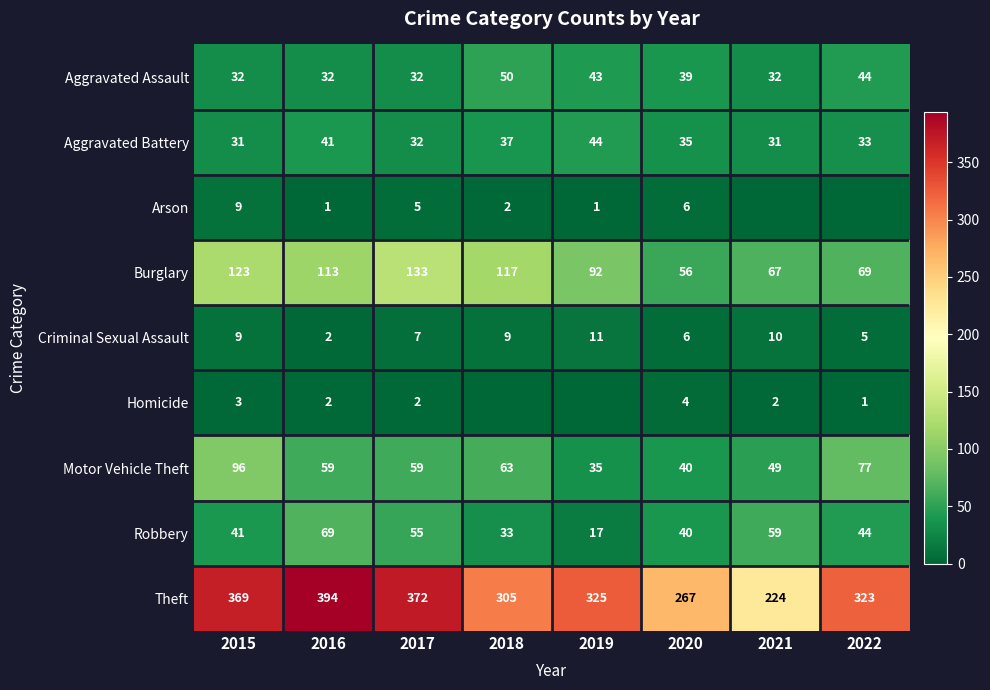

What is the highest value of the Theft series?

394